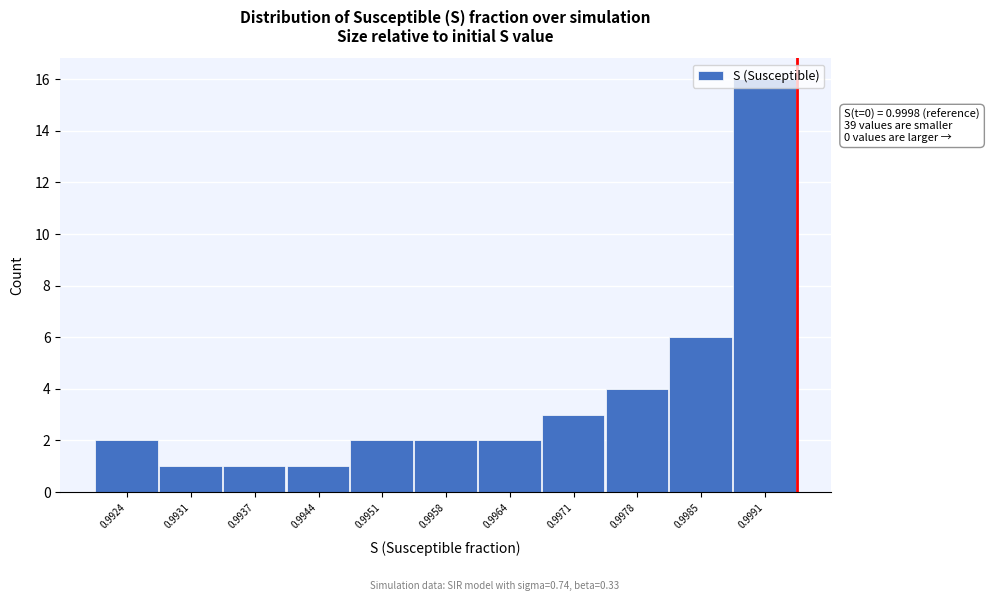

What is the change in value from 0.9937 to 0.9985?

+5